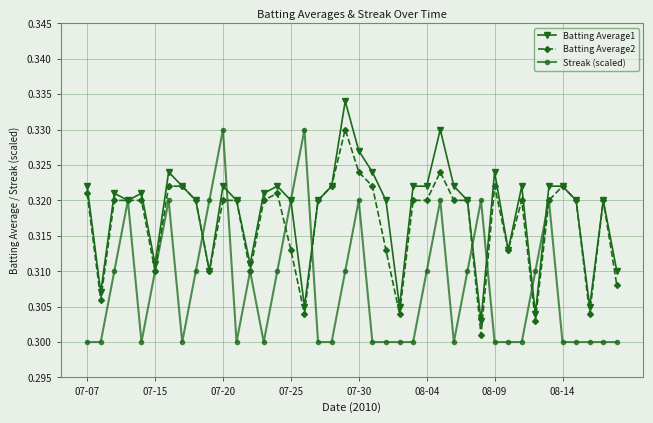

At how many categories does at least one series exceed 0?

40